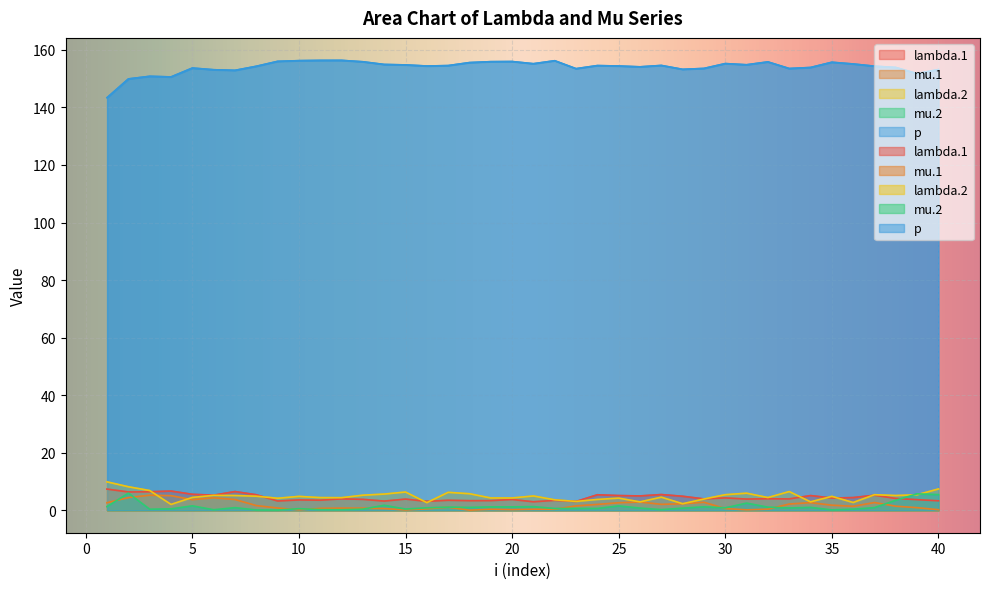

Reading left to right, what are all the values shown in this chart?

lambda.1: 7.3	6.3	6.4	6.7	5.5	5.2	6.5	5.4	3.2	3.6	3.5	3.9	3.8	3.2	3.9	3.1	3.5	3.3	3.3	3.7	2.9	3.4	3.0	5.4	5.1	5.0	5.4	4.8	3.9	4.3	3.9	4.0	3.9	5.1	4.2	4.4	5.2	4.1	3.7	3.3
mu.1: 2.6	4.4	5.2	5.1	3.7	4.3	3.7	1.6	0.8	0.1	0.6	0.7	0.7	0.6	0.1	0.5	1.0	0.0	0.3	0.2	0.3	0.3	1.5	2.0	2.6	2.8	2.0	2.2	2.8	0.6	0.1	0.4	2.2	2.6	1.7	1.4	2.7	1.4	0.9	0.2
lambda.2: 9.9	8.2	6.8	2.0	4.4	5.2	5.1	4.9	4.2	4.8	4.4	4.4	5.2	5.6	6.3	2.6	6.2	5.7	4.3	4.3	5.0	3.6	3.1	3.8	4.2	2.9	4.5	2.3	3.9	5.4	5.9	4.4	6.5	2.9	4.8	2.7	5.4	5.1	5.4	7.4
mu.2: 1.3	5.9	0.3	0.5	1.5	0.2	0.9	0.1	0.1	0.5	0.2	0.2	0.4	1.7	0.4	0.8	1.1	1.0	1.2	1.2	1.2	0.6	0.6	0.6	1.5	0.7	0.2	0.7	1.2	0.8	2.5	1.1	0.8	1.0	0.1	0.4	0.9	3.5	5.7	5.4
p: 143.4	149.9	150.8	150.6	153.7	153.1	152.9	154.3	156.0	156.3	156.3	156.4	155.9	154.9	154.8	154.4	154.5	155.6	155.9	155.9	155.2	156.2	153.5	154.5	154.4	154.1	154.6	153.2	153.6	155.2	154.8	155.8	153.5	153.9	155.7	155.1	154.3	153.9	151.7	153.2